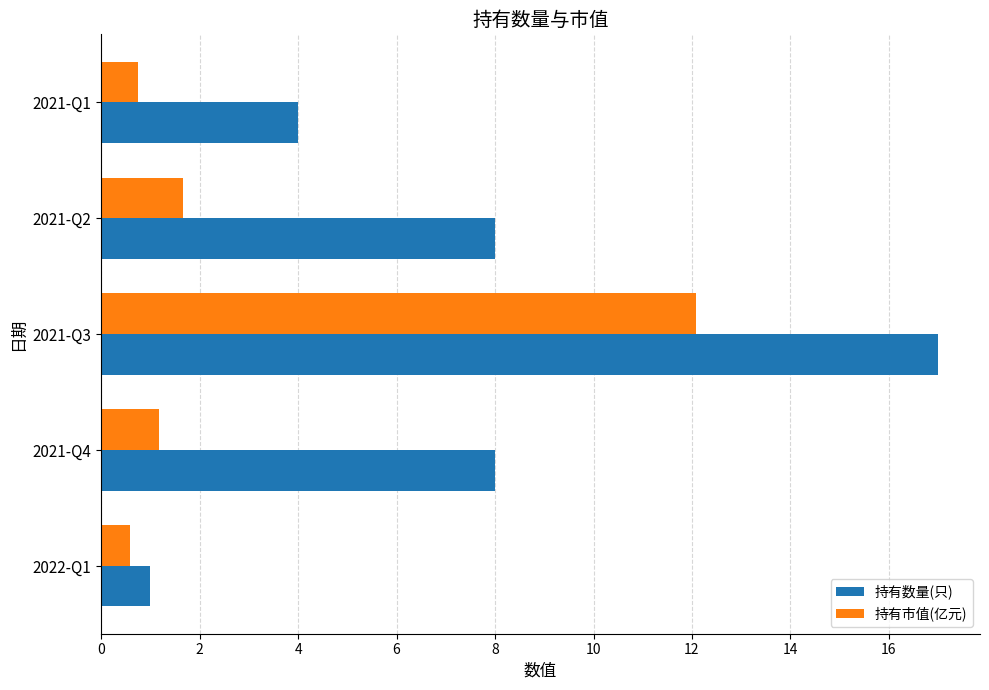

Rank the series by their average value, from lowest to highest.

持有市值(亿元), 持有数量(只)